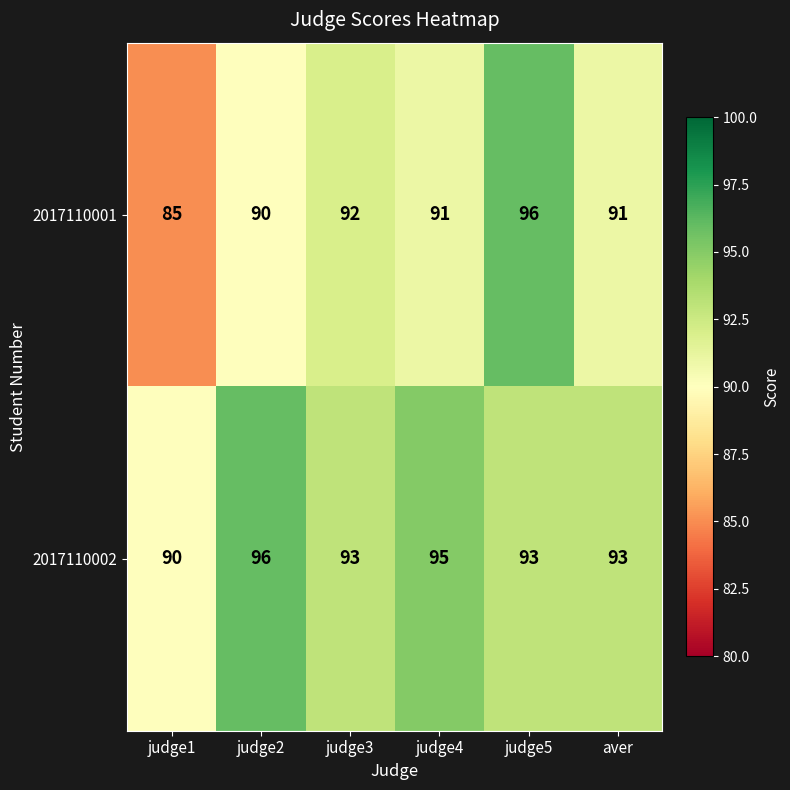

True or false: 2017110001 has a value of 92 at judge3.

True